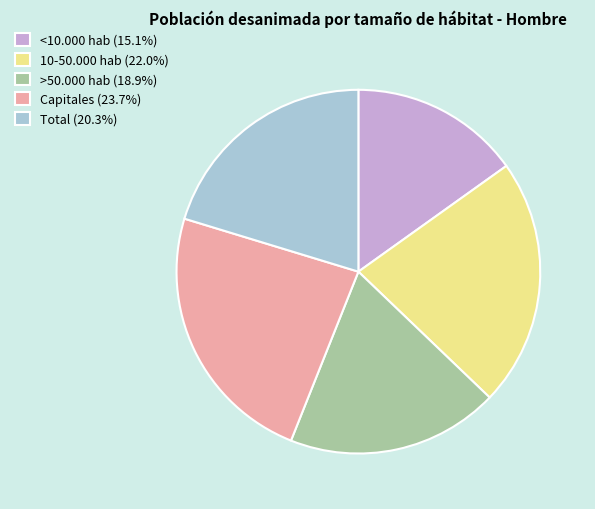

How many slices are in this pie chart?

5